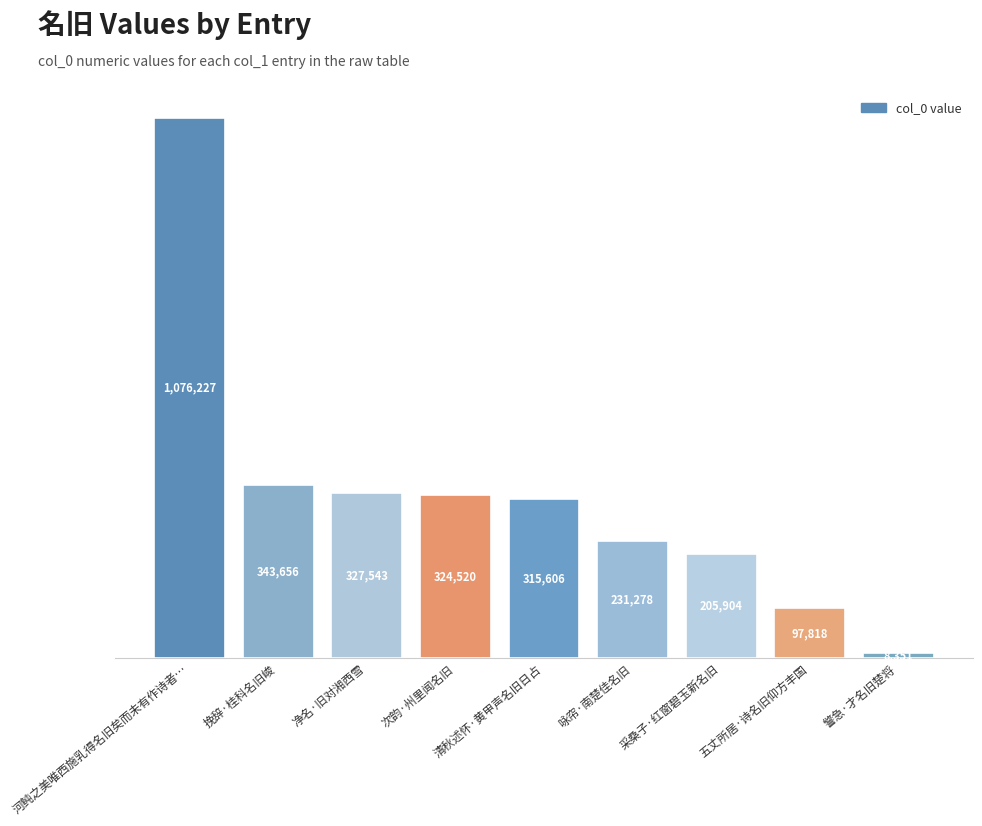

Does the chart contain any negative values?

No